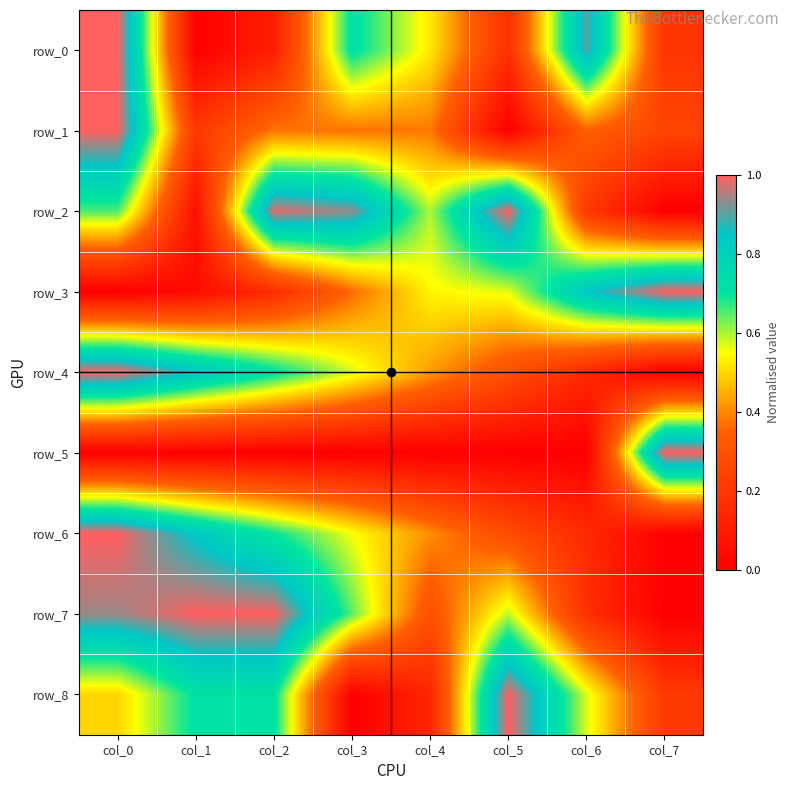

Rank the series by their maximum value, from highest to lowest.

row_0, row_1, row_2, row_3, row_4, row_5, row_6, row_7, row_8